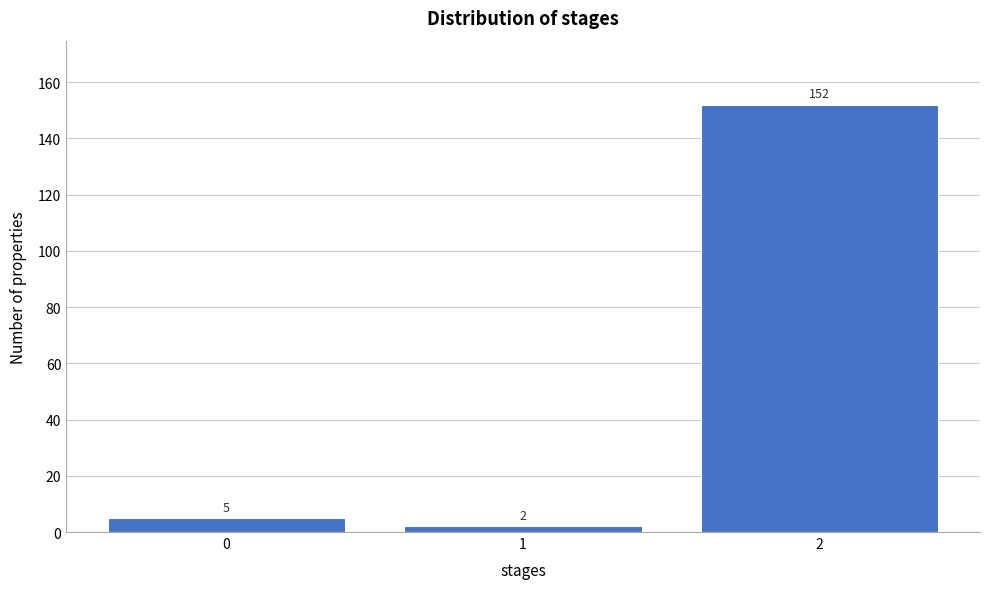

Reading left to right, extract all data points from this chart.

5	2	152